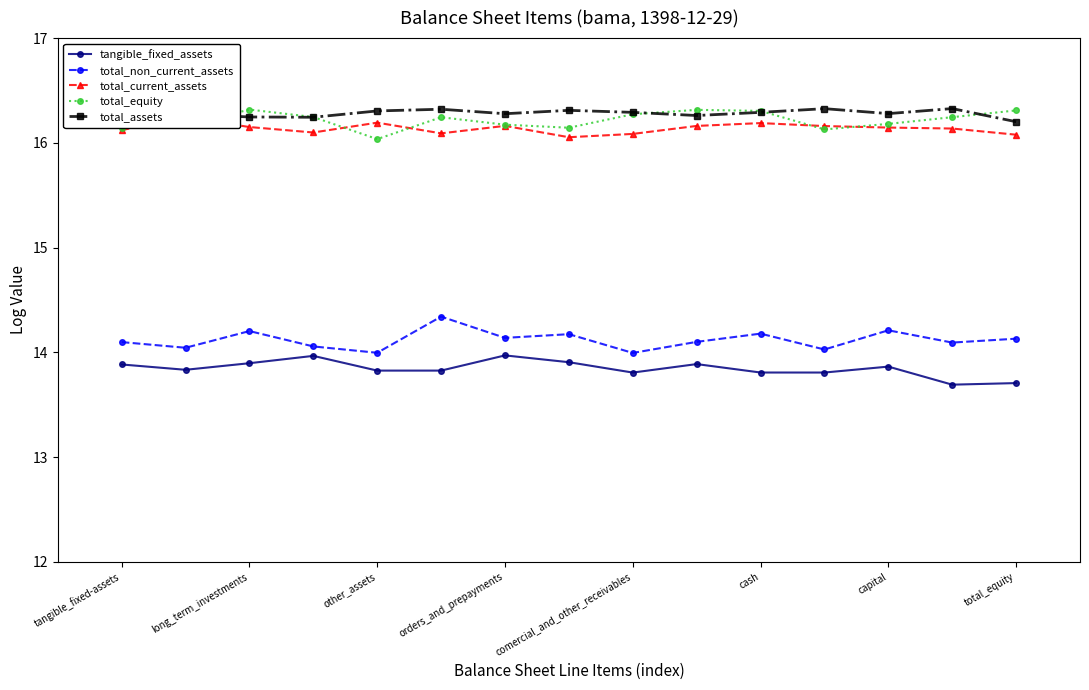

True or false: total_non_current_assets has more than 1 points higher than both neighbors.

True